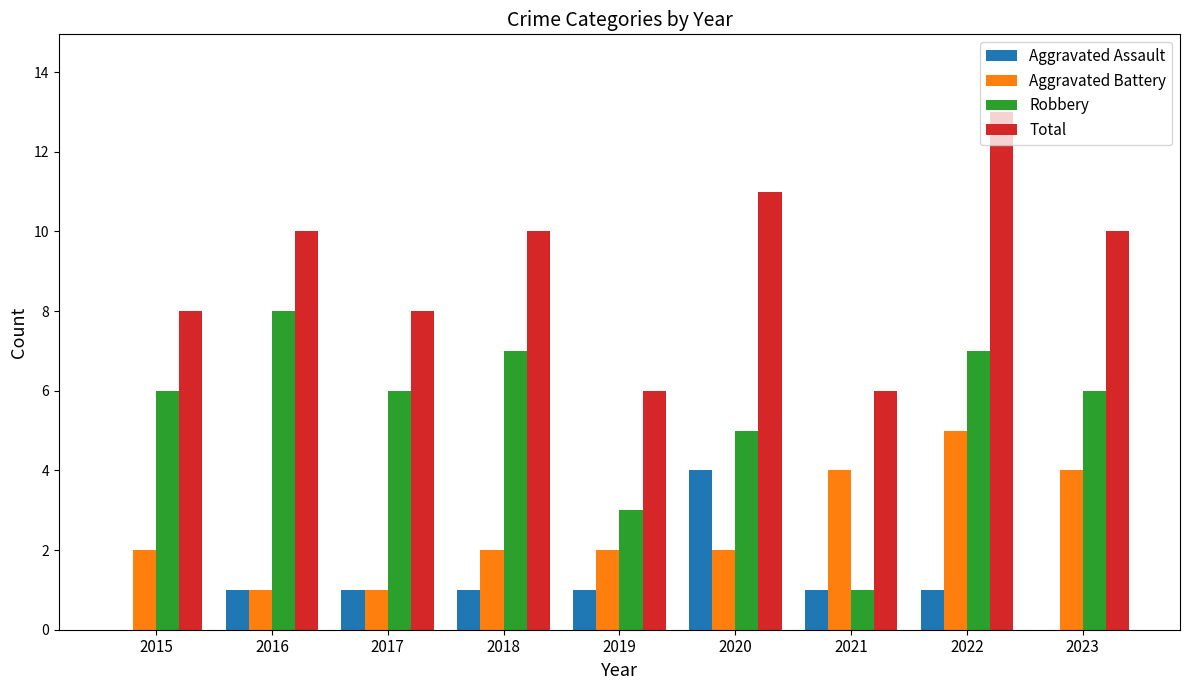

What is the maximum value shown in the chart?

13